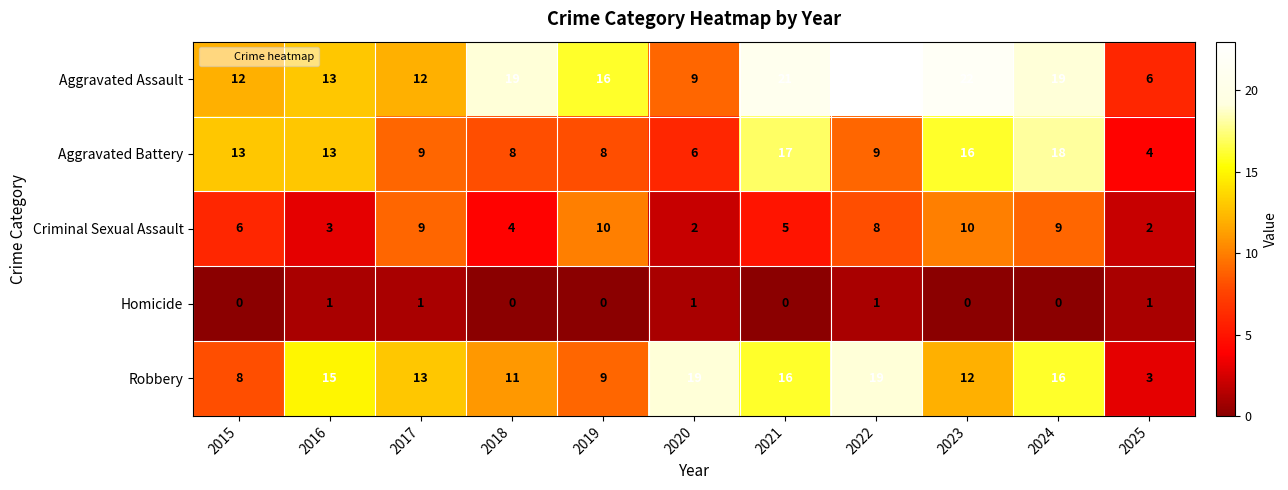

Count the number of categories in the chart.

11